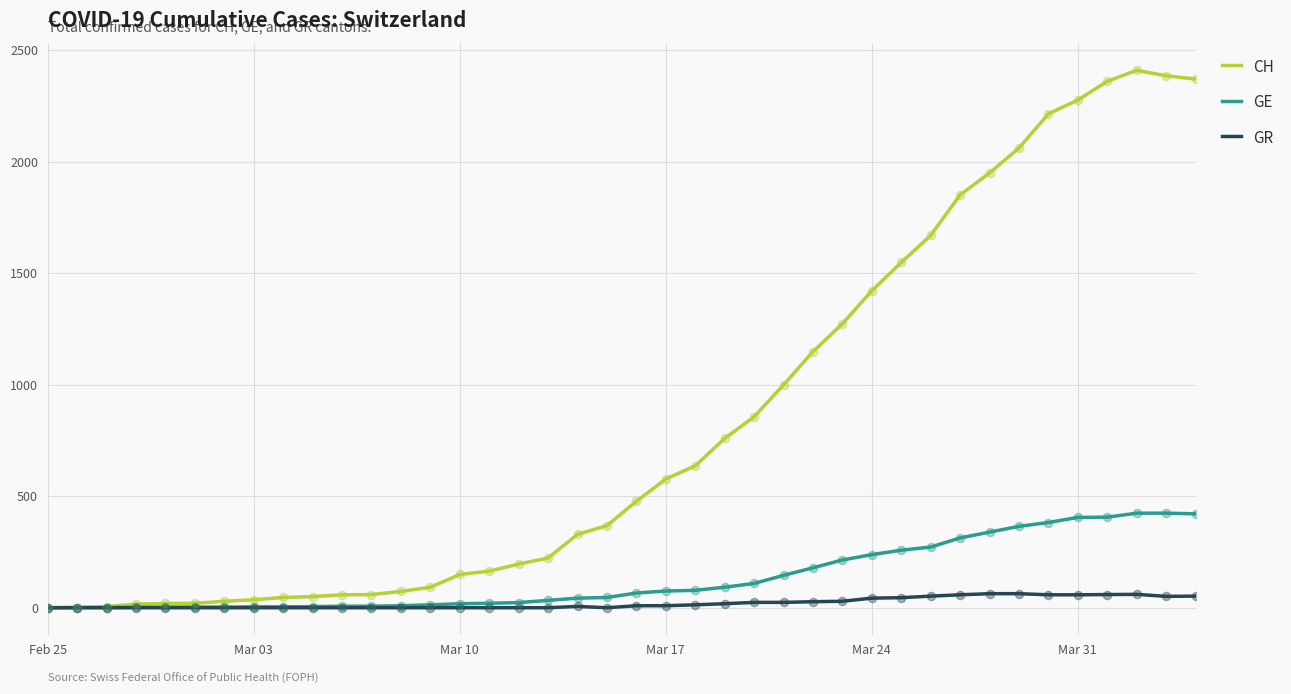

What are all the series names shown in the legend?

CH, GE, GR